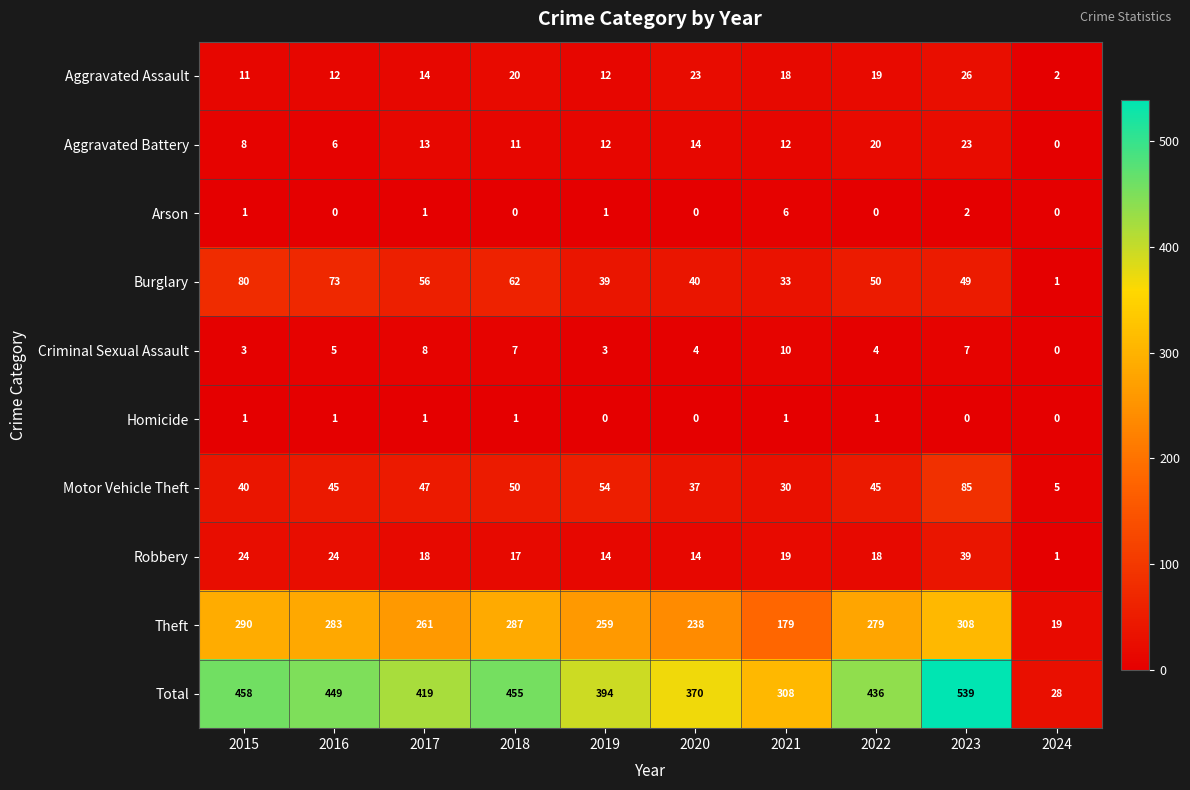

Rank the series by their maximum value, from highest to lowest.

Total, Theft, Motor Vehicle Theft, Burglary, Robbery, Aggravated Assault, Aggravated Battery, Criminal Sexual Assault, Arson, Homicide